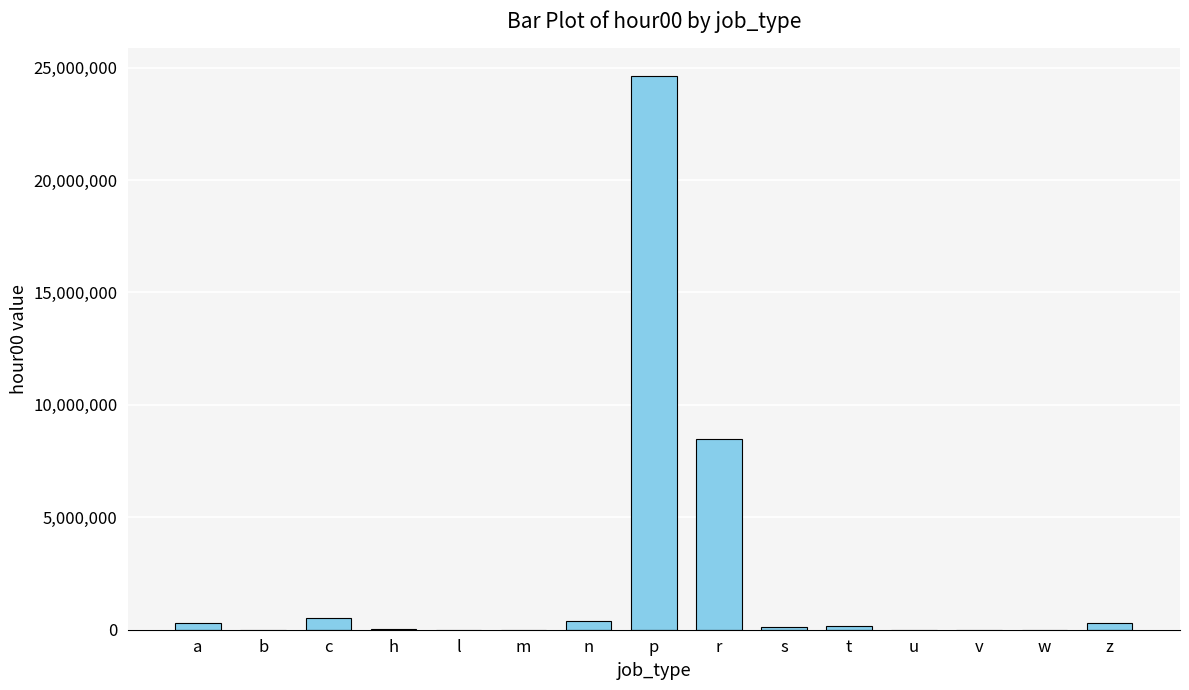

Does the chart contain stacked bars?

No